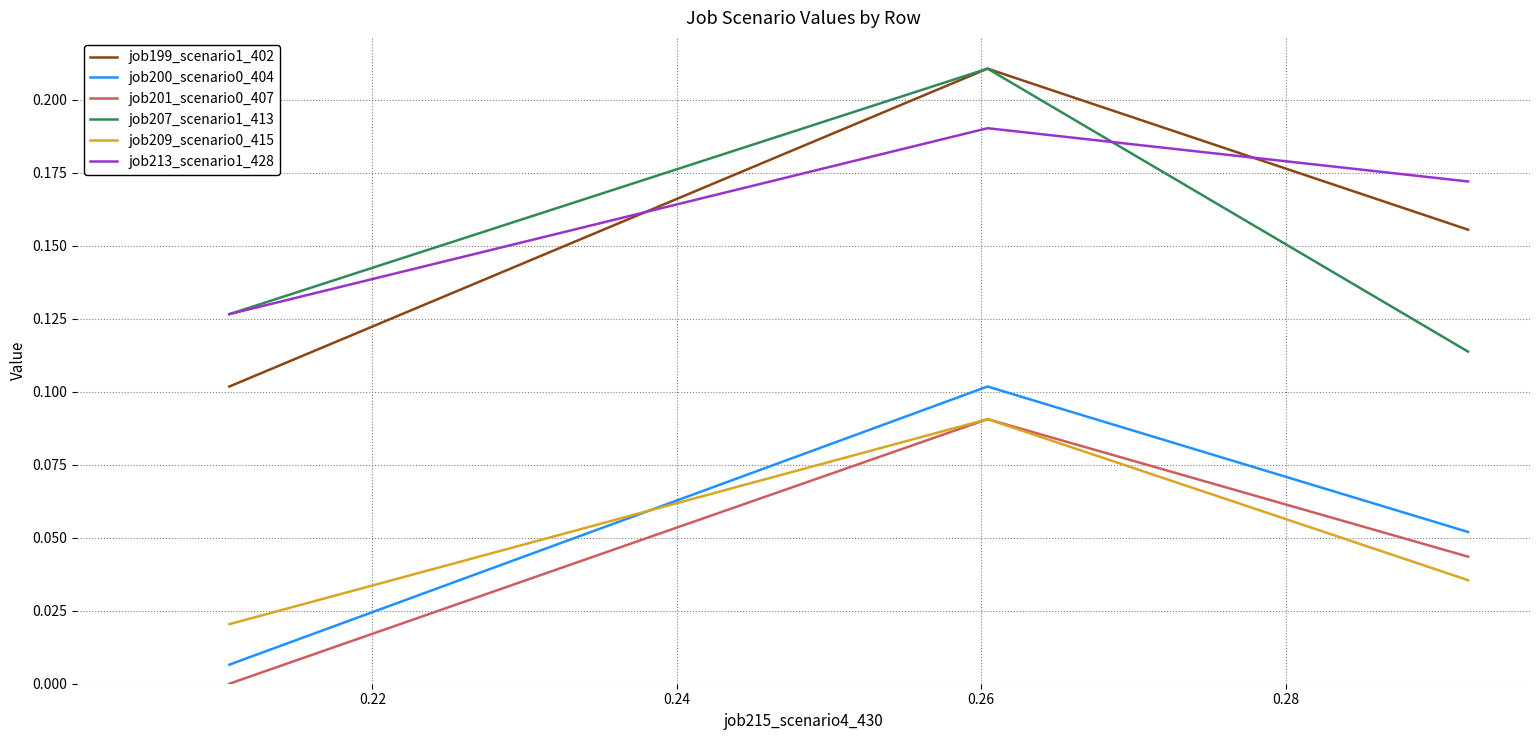

What is the average value of the job207_scenario1_413 series?

0.2